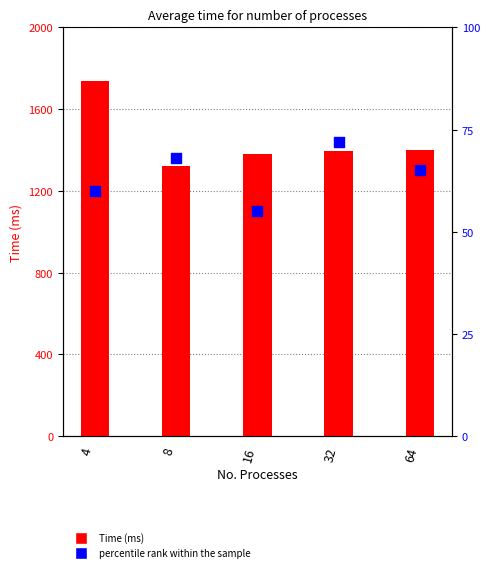

Which series reaches the minimum Y coordinate?

percentile rank within the sample